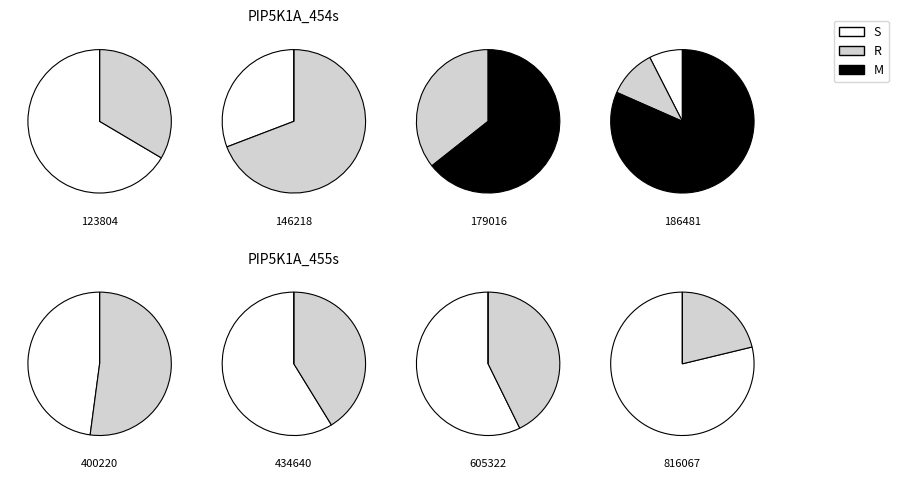

Does PIP5K1A_455s account for over 50% of the chart?

No